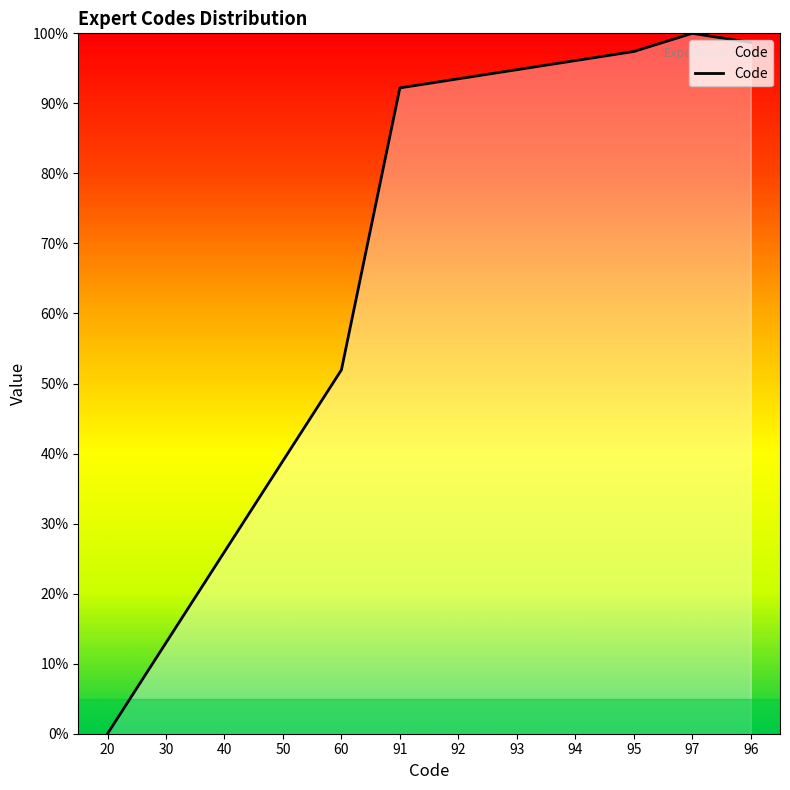

What position from the right is 50?

9